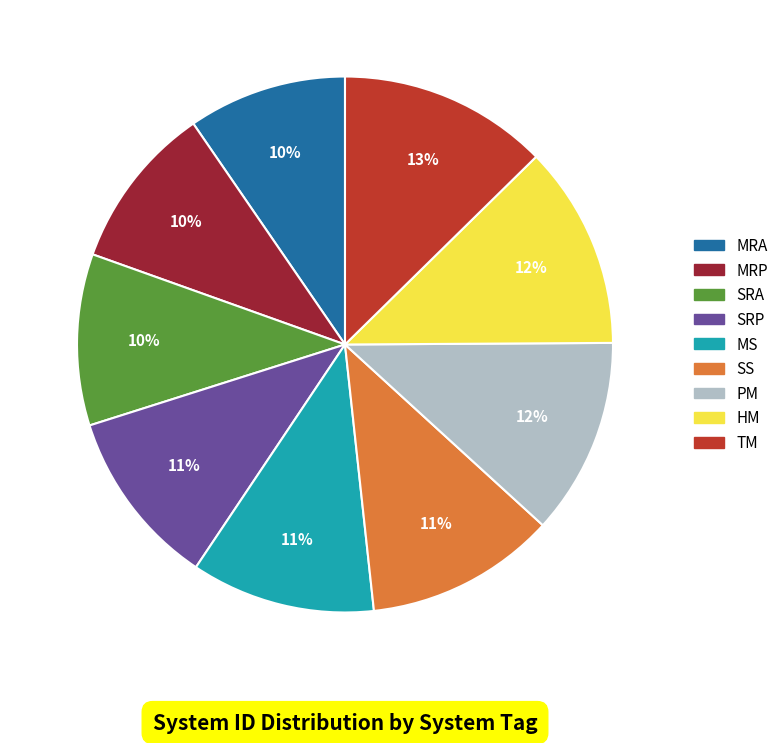

Combined, do MRP and SS account for over 50%?

No